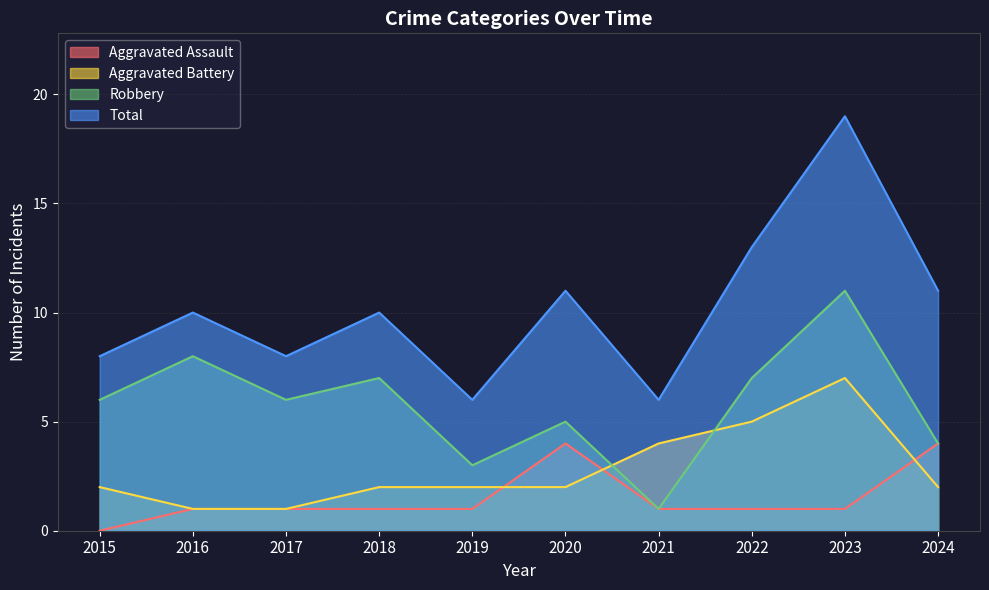

Where is the first local maximum for Robbery?

2016